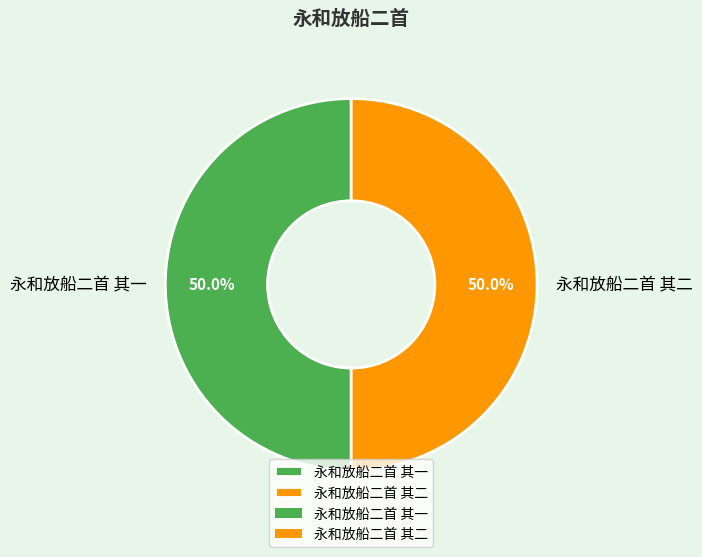

Combined, do 永和放船二首 其一 and 永和放船二首 其二 account for over 50%?

Yes